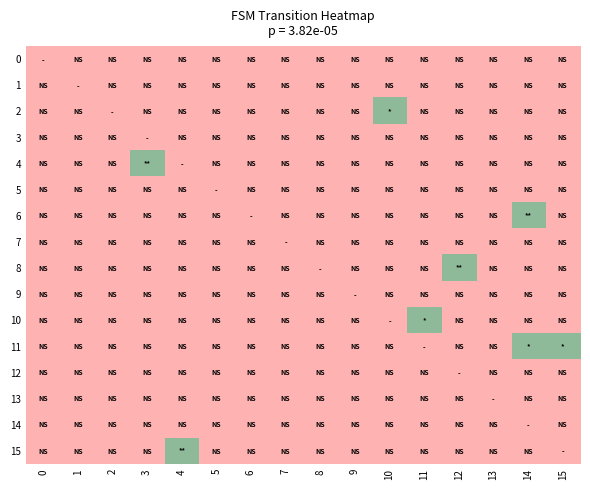

At how many categories does at least one series exceed 0?

7